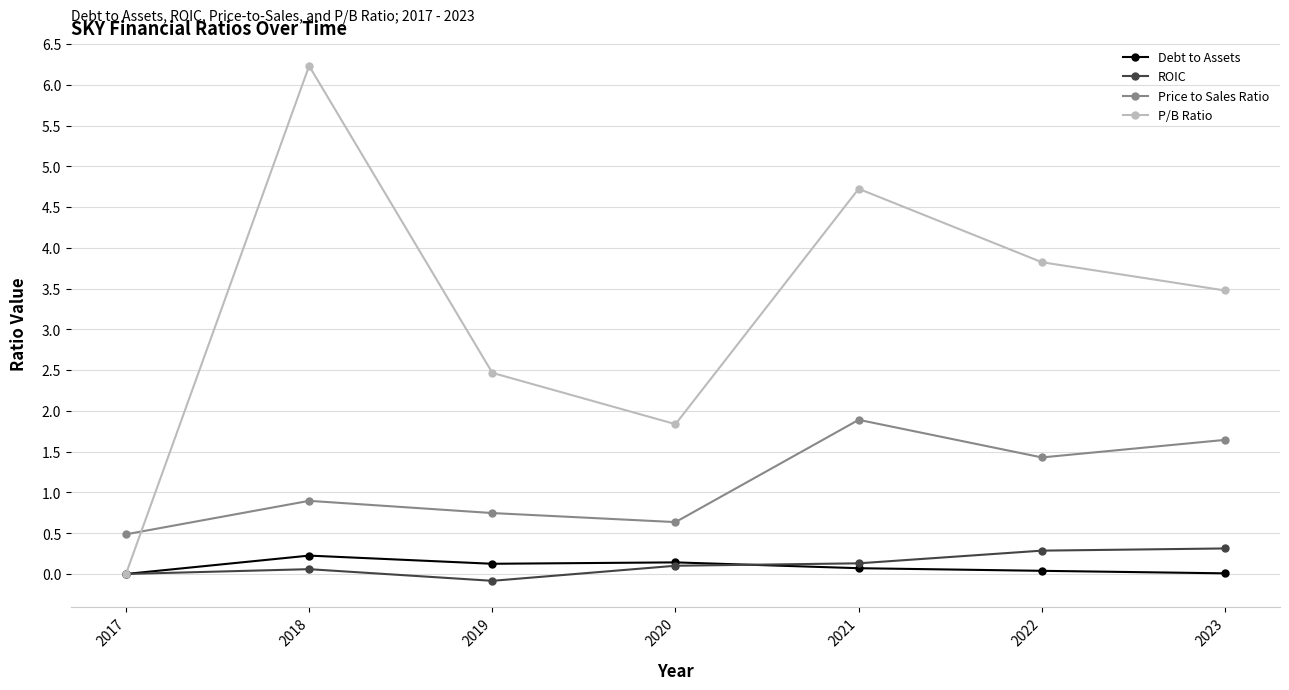

Which series has the widest spread of values?

P/B Ratio